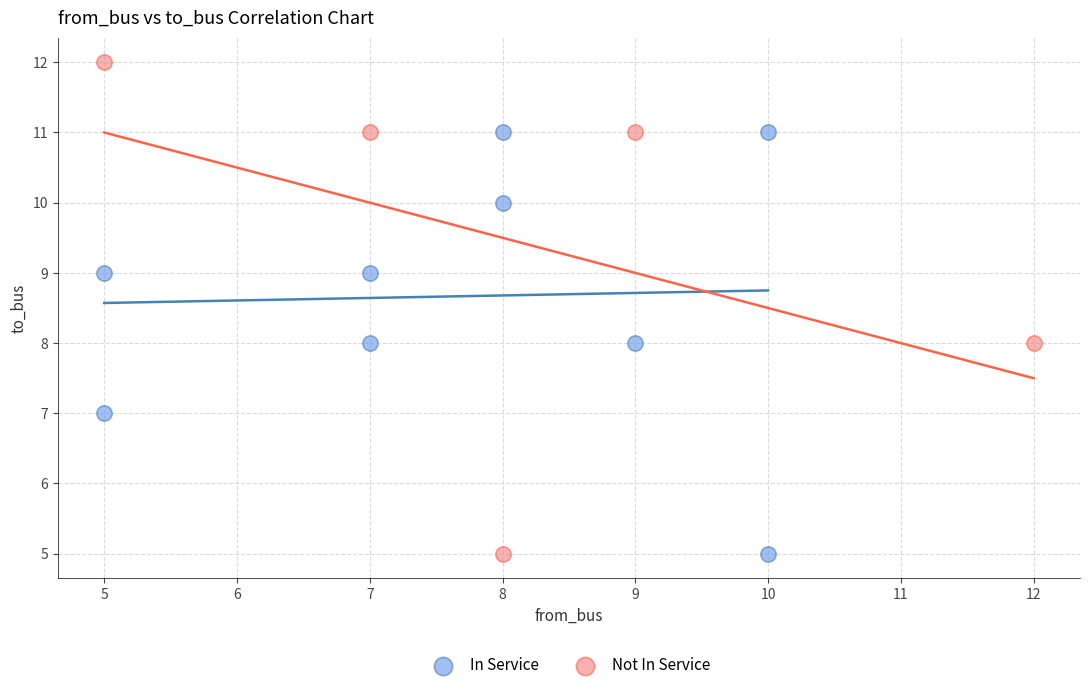

What are all the series names shown in the legend?

In Service, Not In Service